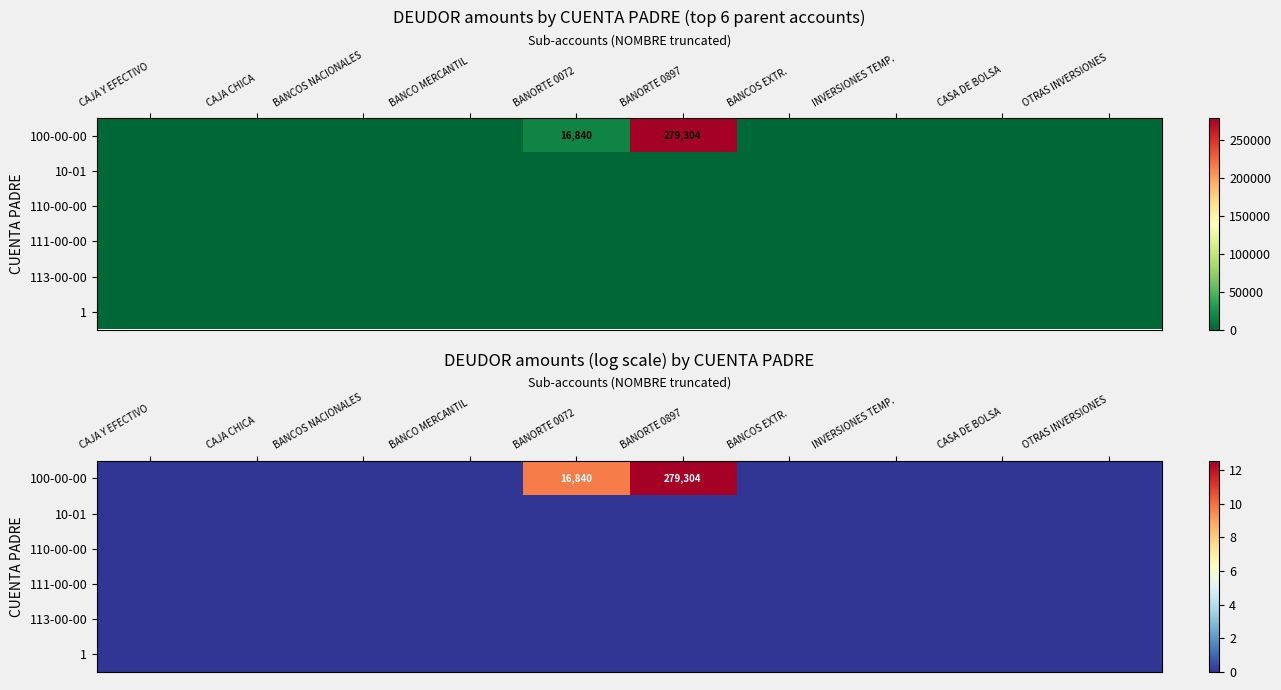

True or false: 10-01 has a value of 0.0 at BANCO MERCANTIL.

True